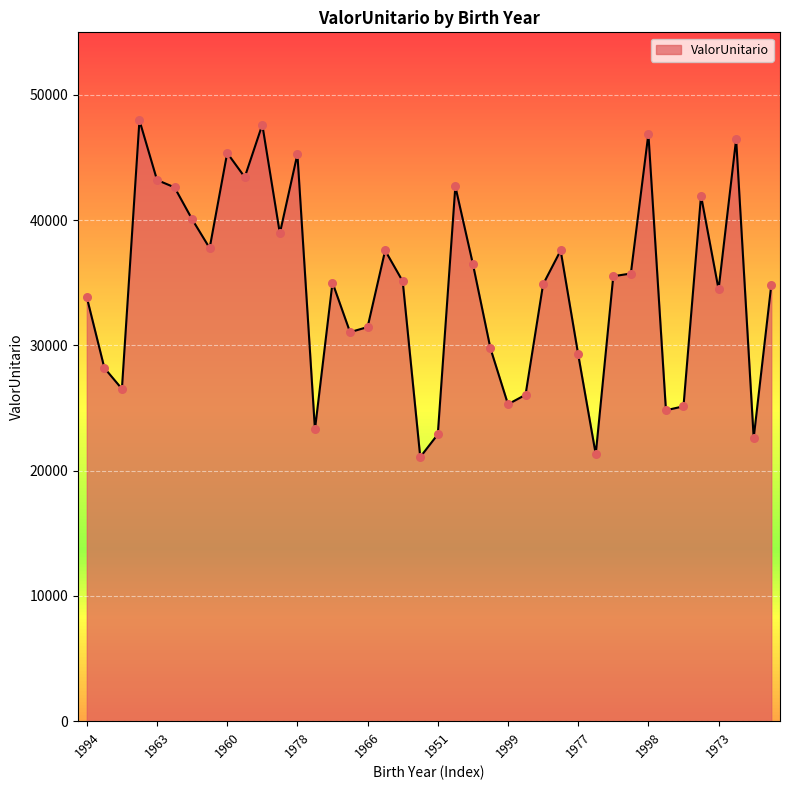

What is the difference between the maximum and minimum values?

26884.7